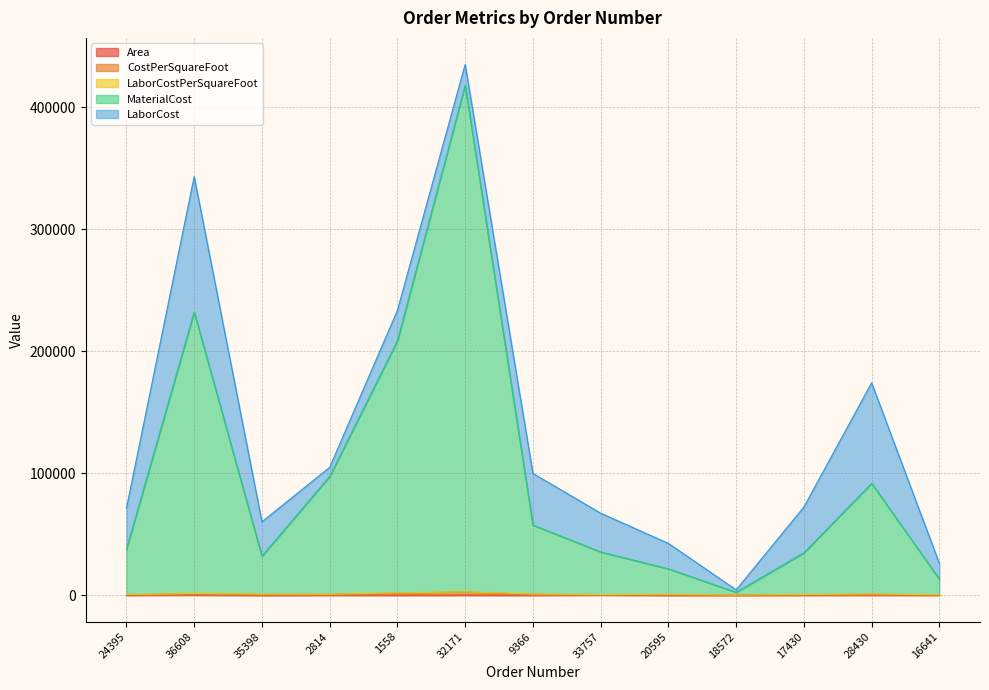

At which category is the sum across all series the highest?

32171